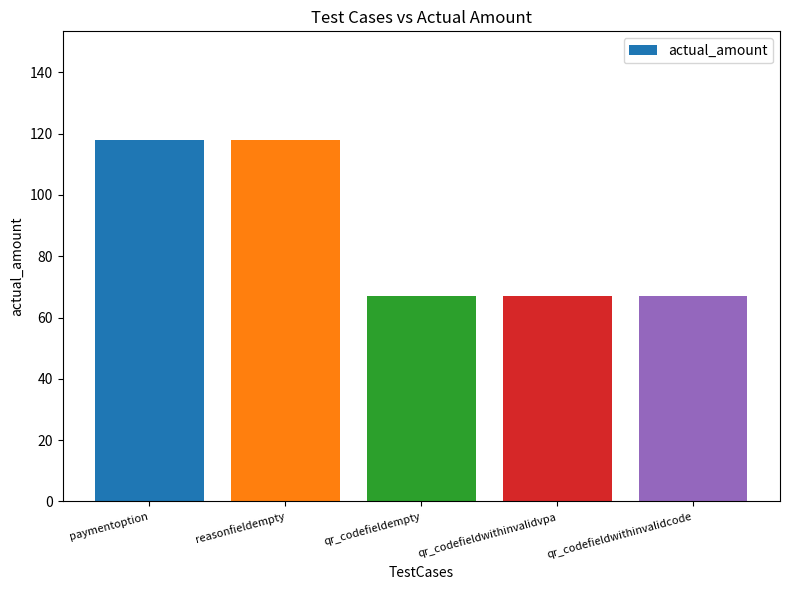

What is the greatest value displayed?

118